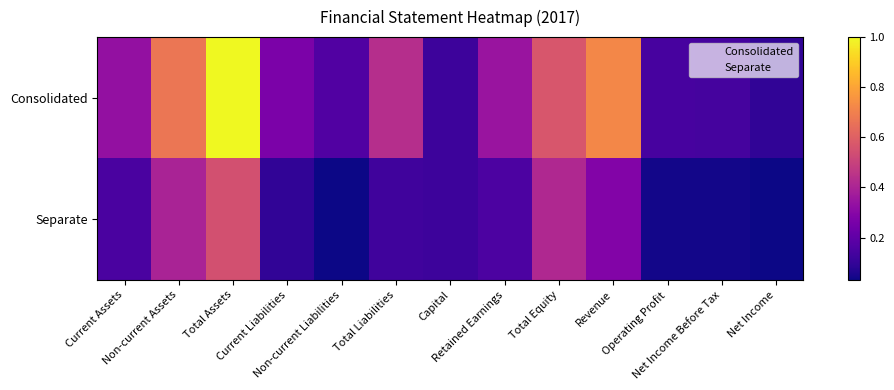

Reading left to right, transcribe all the data shown in this chart.

Consolidated: Current Assets=0.3	Non-current Assets=0.7	Total Assets=1.0	Current Liabilities=0.3	Non-current Liabilities=0.2	Total Liabilities=0.4	Capital=0.1	Retained Earnings=0.3	Total Equity=0.6	Revenue=0.7	Operating Profit=0.1	Net Income Before Tax=0.1	Net Income=0.1
Separate: Current Assets=0.2	Non-current Assets=0.4	Total Assets=0.5	Current Liabilities=0.1	Non-current Liabilities=0.0	Total Liabilities=0.1	Capital=0.1	Retained Earnings=0.2	Total Equity=0.4	Revenue=0.3	Operating Profit=0.0	Net Income Before Tax=0.0	Net Income=0.0